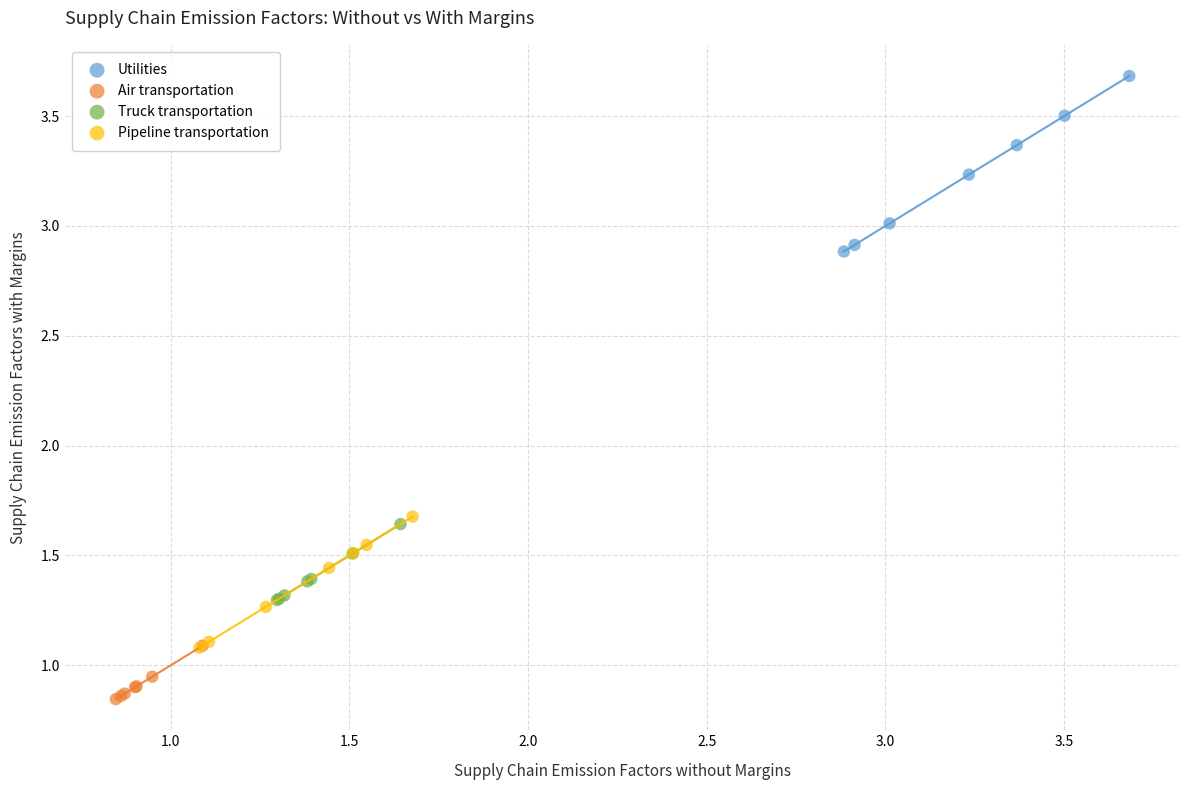

Which series reaches the minimum Y coordinate?

Air transportation